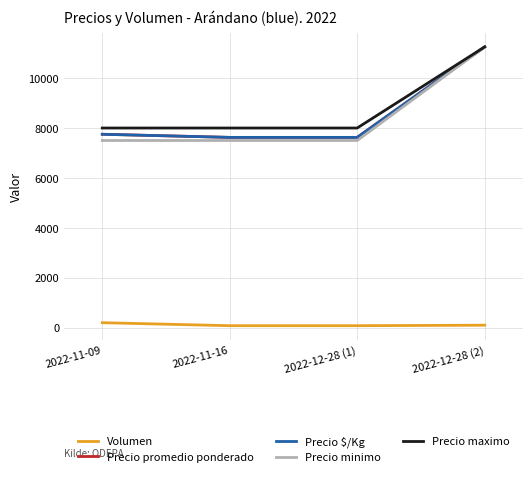

The value of Volumen at 2022-11-09 is 118. True or false?

False